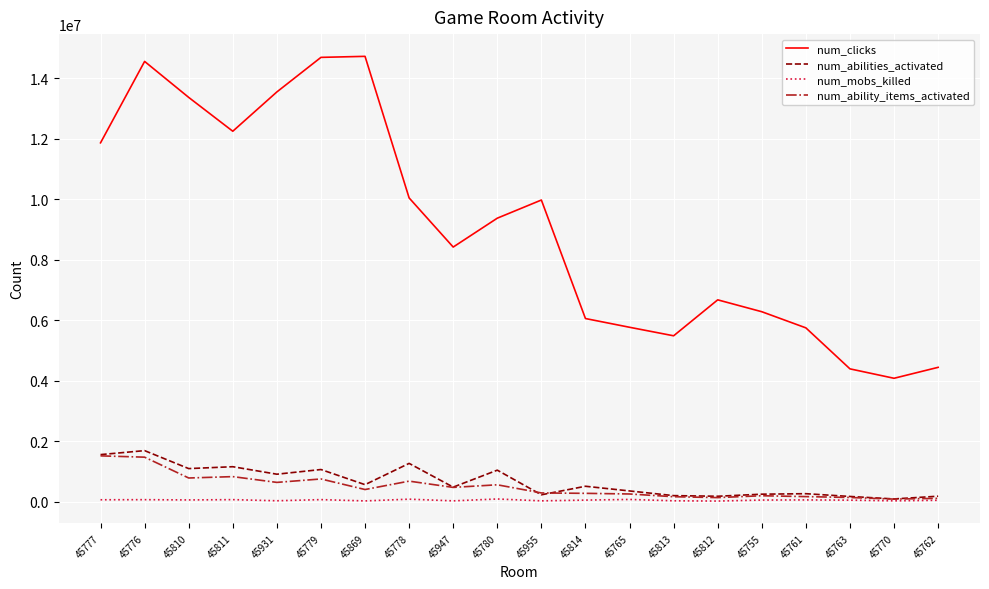

Does the chart have visible grid lines?

Yes